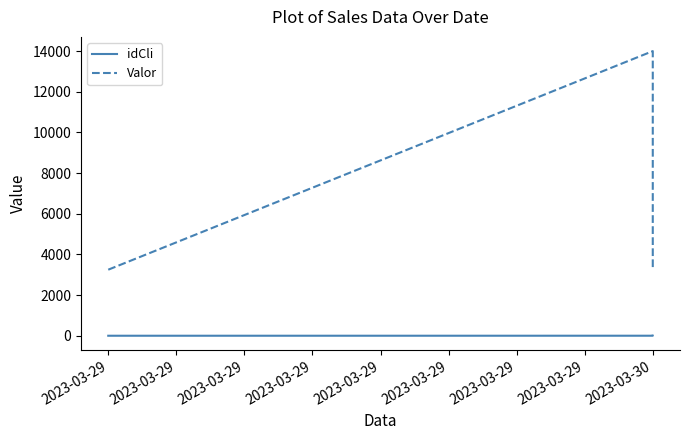

Which series changed the most between 2023-03-29 and 2023-03-30?

Valor